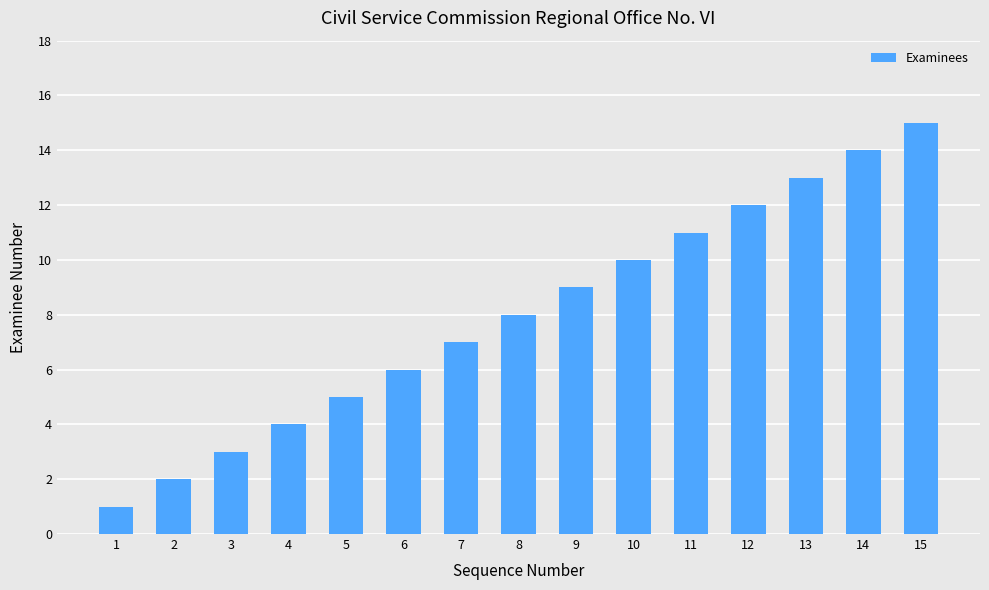

What is the maximum value shown in the chart?

15